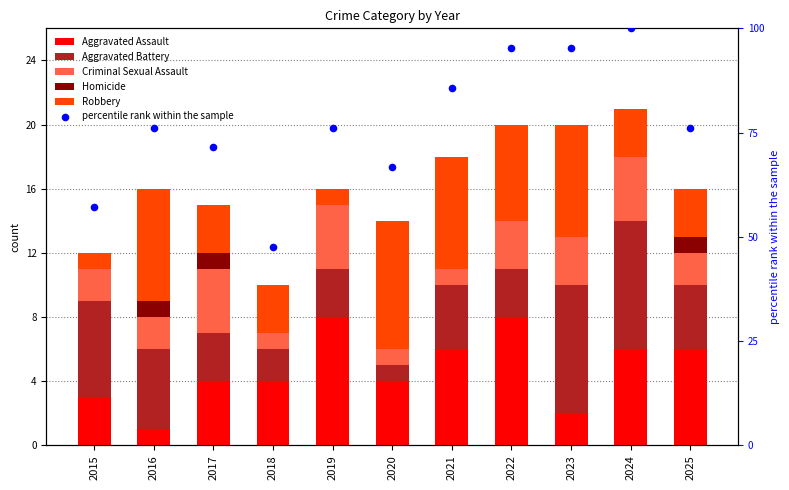

At which category is the sum across all series the highest?

2024